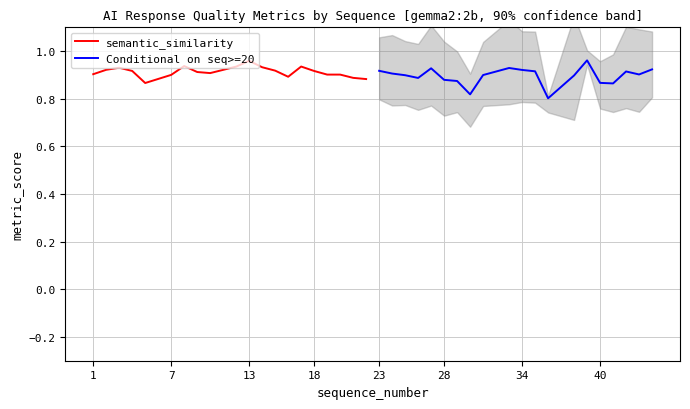

What is the minimum value for Conditional on seq>=20?

0.8